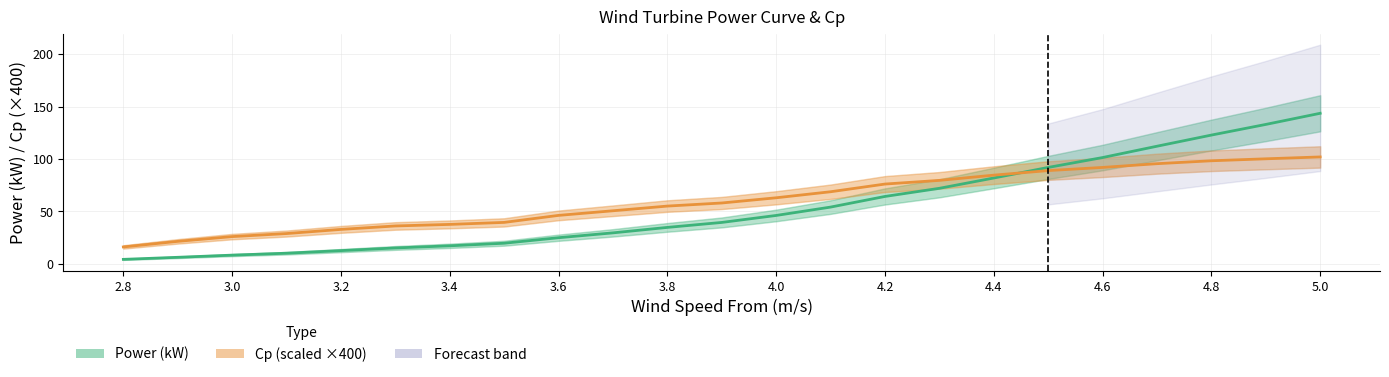

Which series has the largest range (max minus min)?

Power (kW)